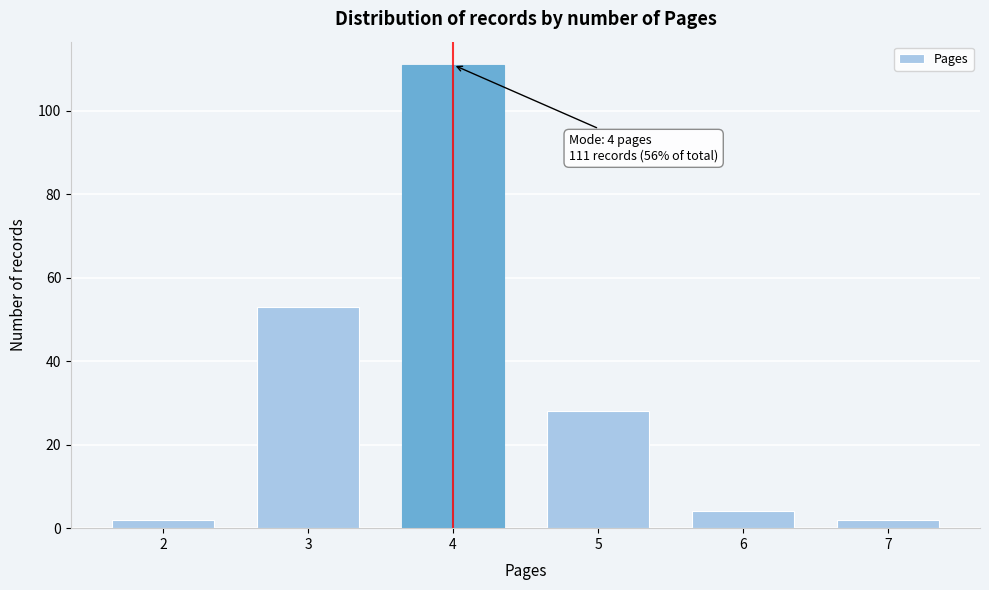

Reading right to left, transcribe all the data shown in this chart.

7=2	6=4	5=28	4=111	3=53	2=2